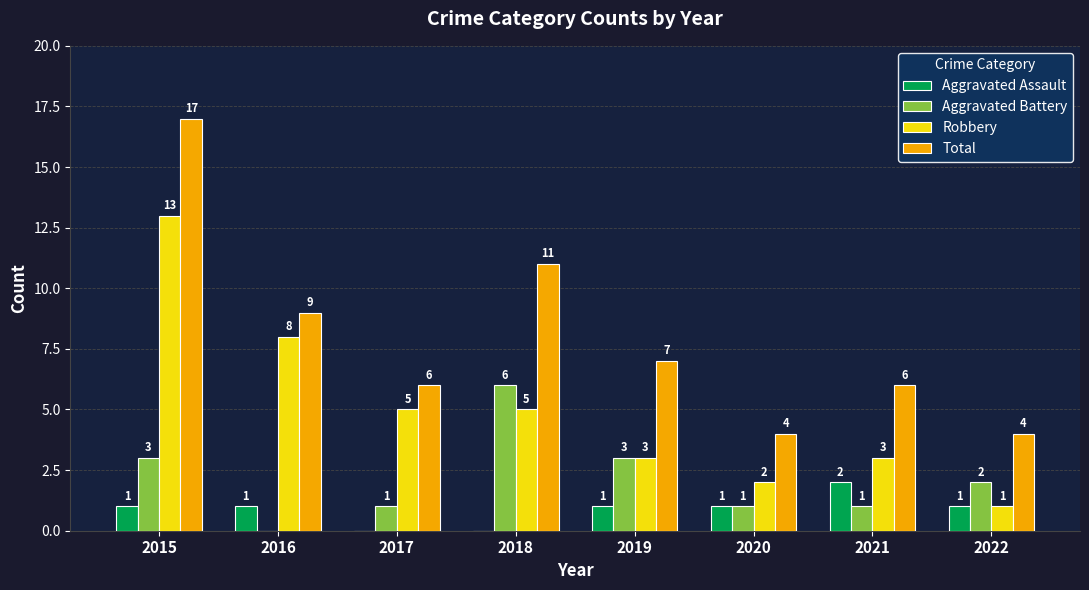

What is the sum of the Robbery values at 2019 and 2022?

4